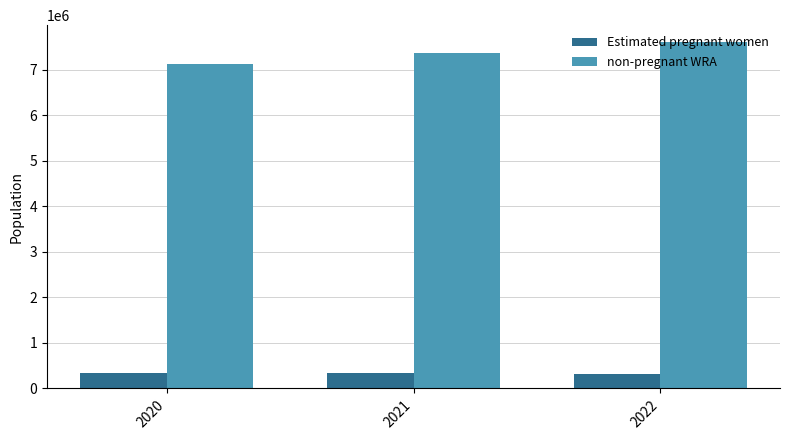

The value of non-pregnant WRA at 2020 is 1936945.0. True or false?

False